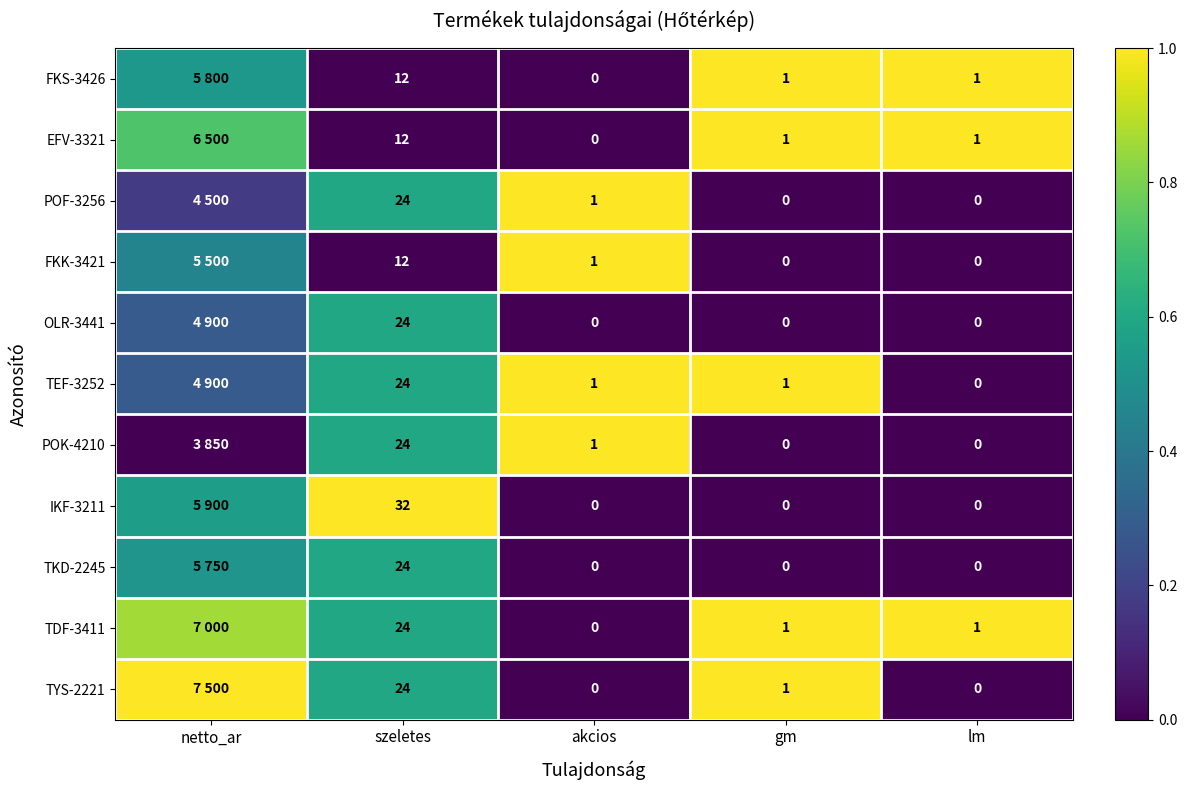

How many categories are shown in the chart?

5